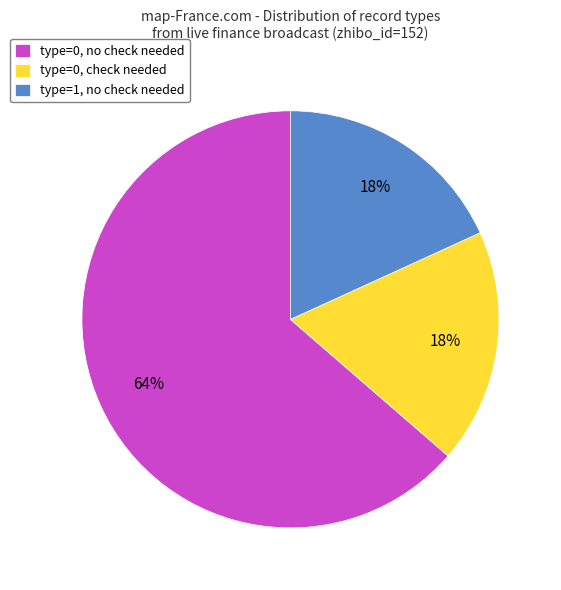

Which slice is the largest?

type=0, no check needed